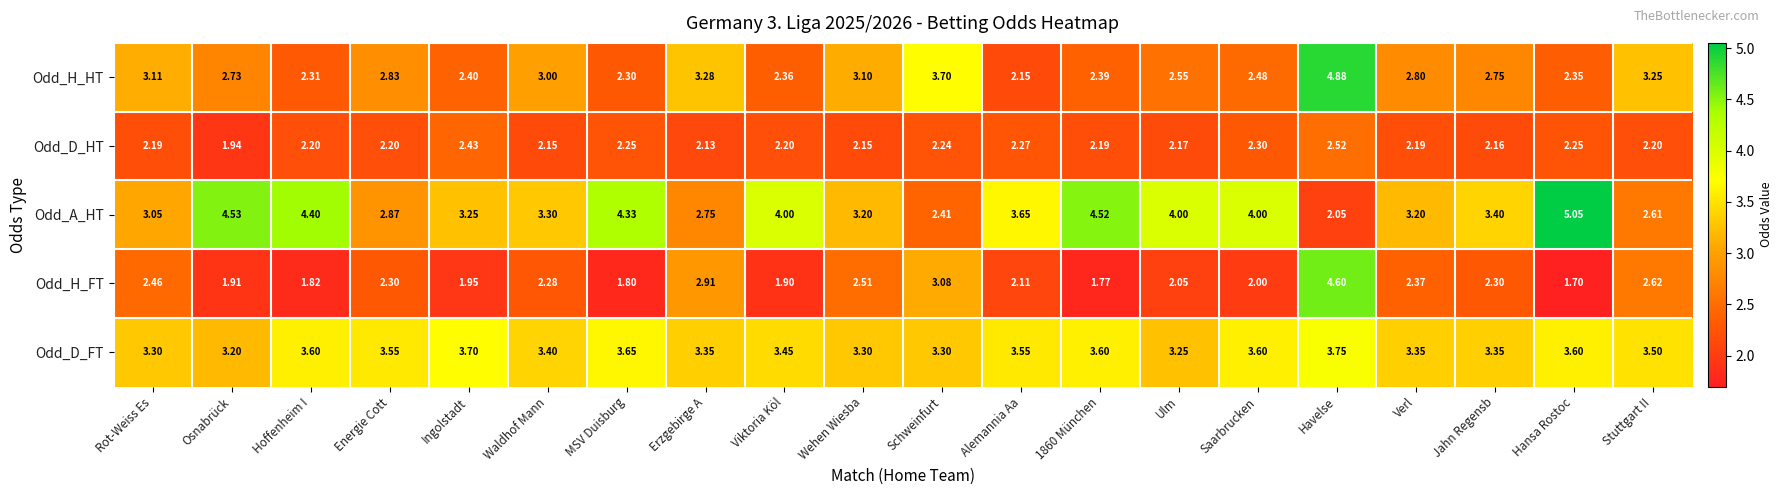

What is the smallest value displayed?

1.7